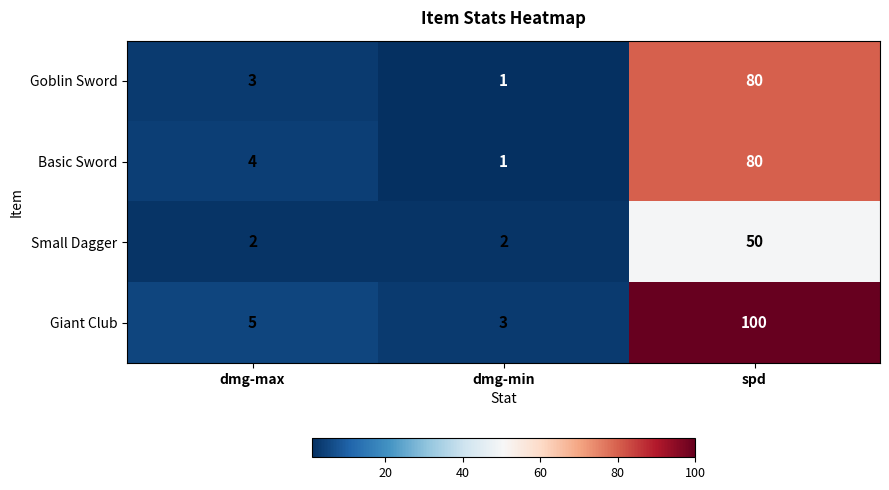

What is the difference between the Giant Club values at spd and dmg-max?

95